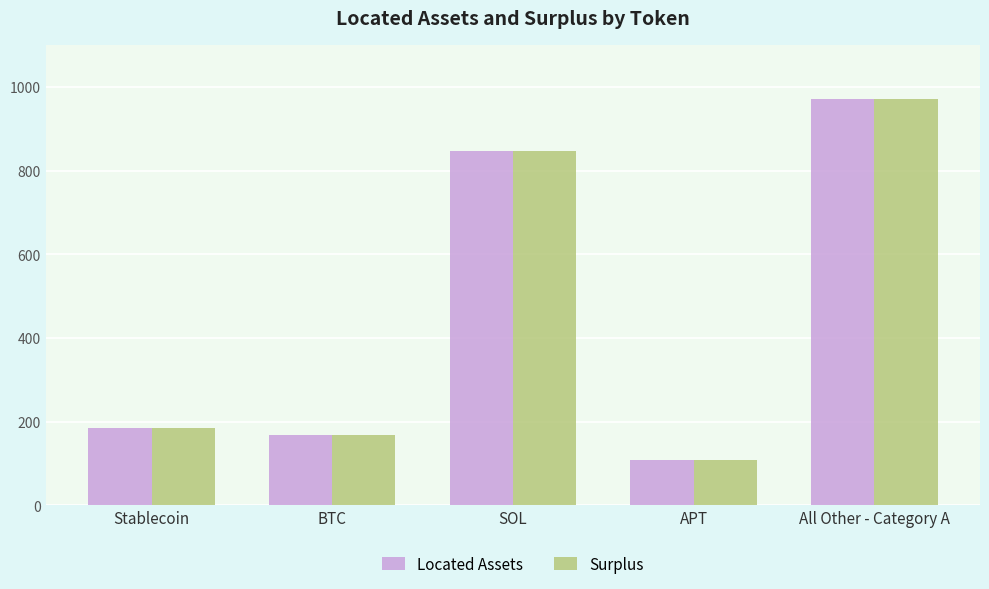

The value of Located Assets at SOL is 847.8. True or false?

True